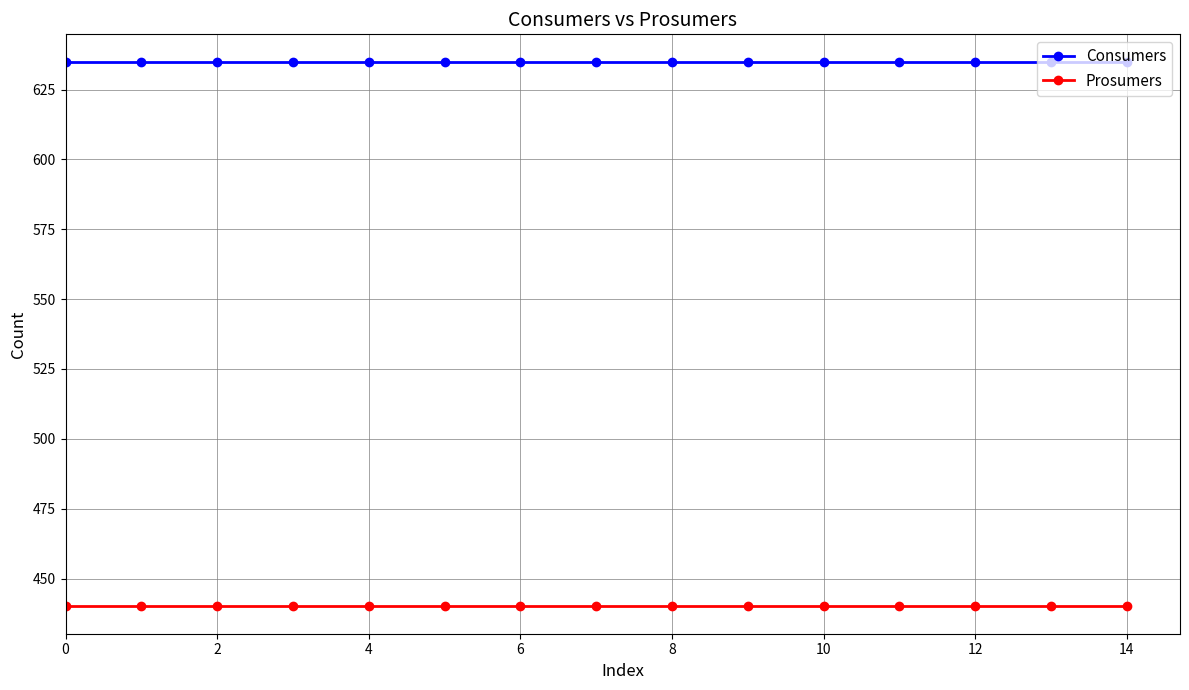

What is the greatest value displayed?

635